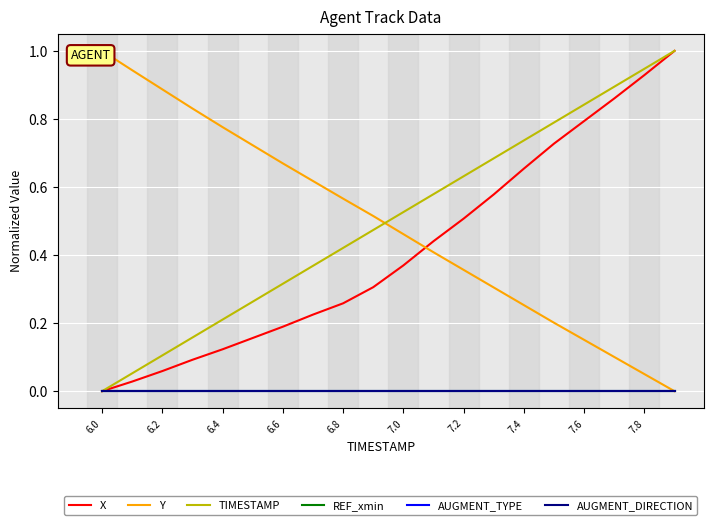

Which series changed the most between 7.6 and 7.8?

X